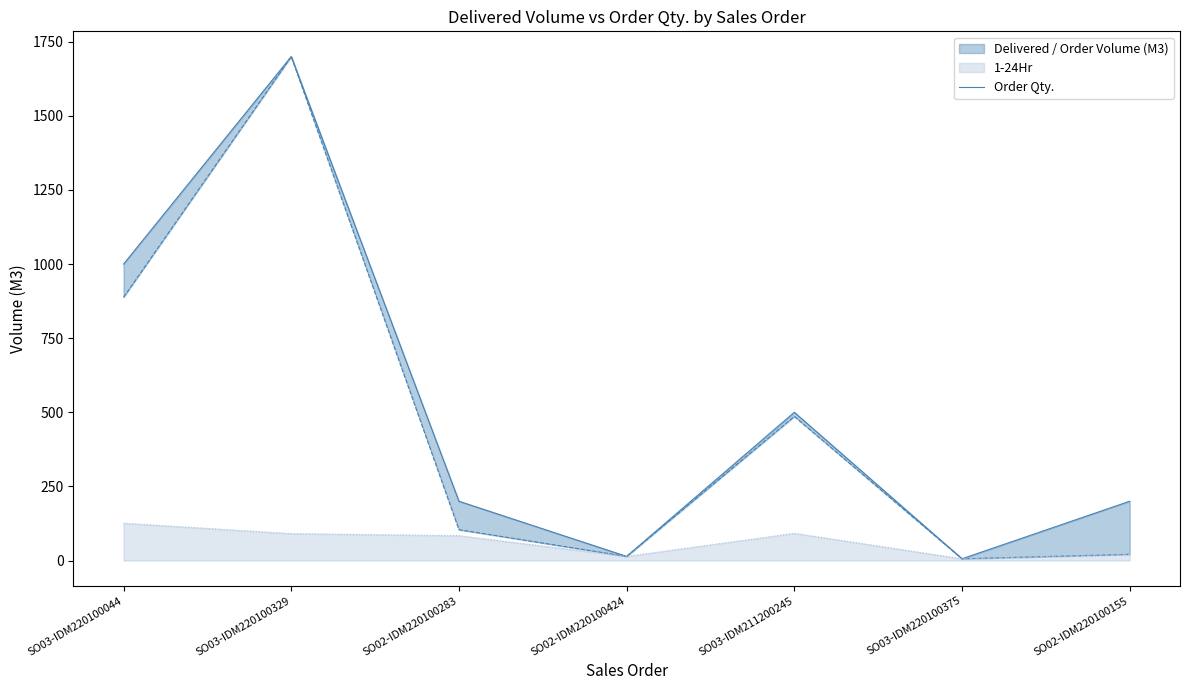

Reading left to right, extract all data points from this chart.

SO03-IDM220100044=1000	SO03-IDM220100329=1700	SO02-IDM220100283=200	SO02-IDM220100424=14	SO03-IDM211200245=500	SO03-IDM220100375=6	SO02-IDM220100155=200